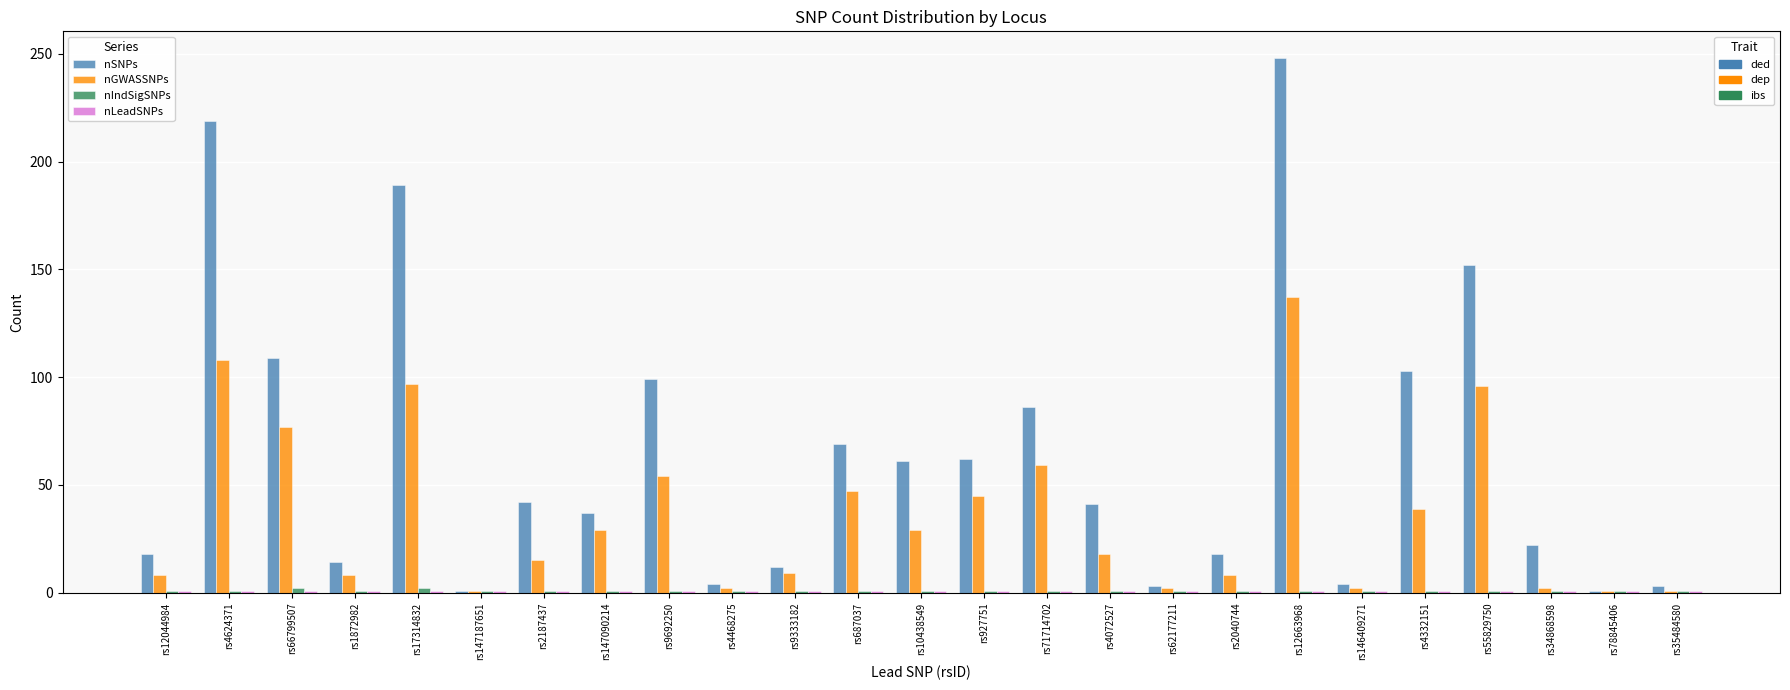

What is the label of the 5th bar from the left?

rs17314832